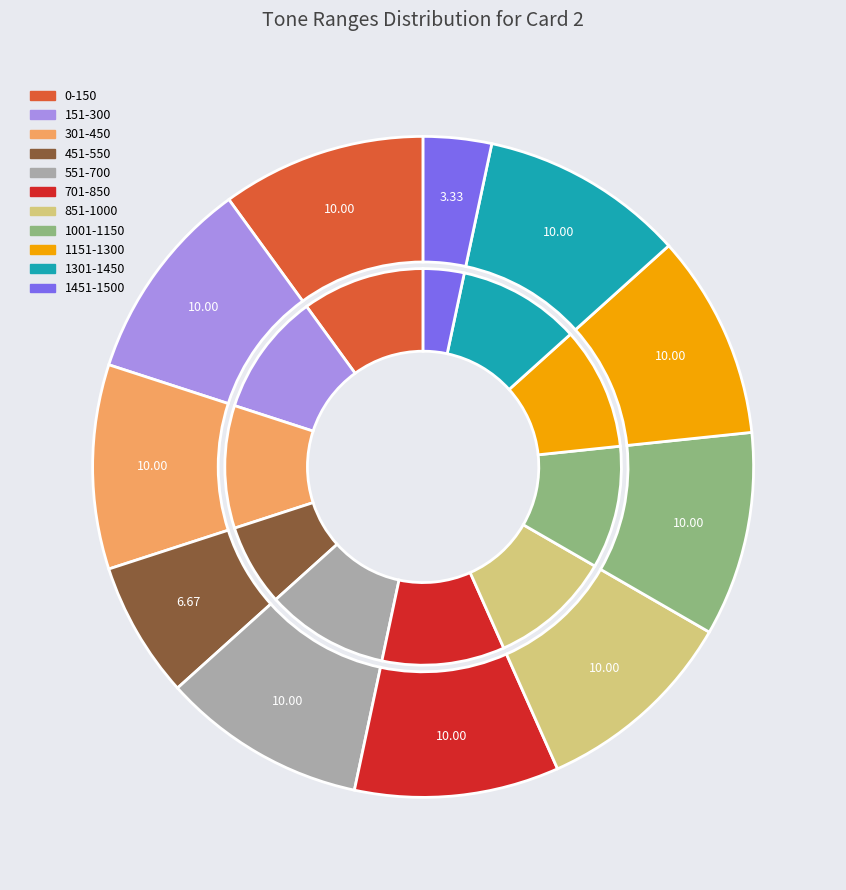

Count the number of slices in the pie.

11